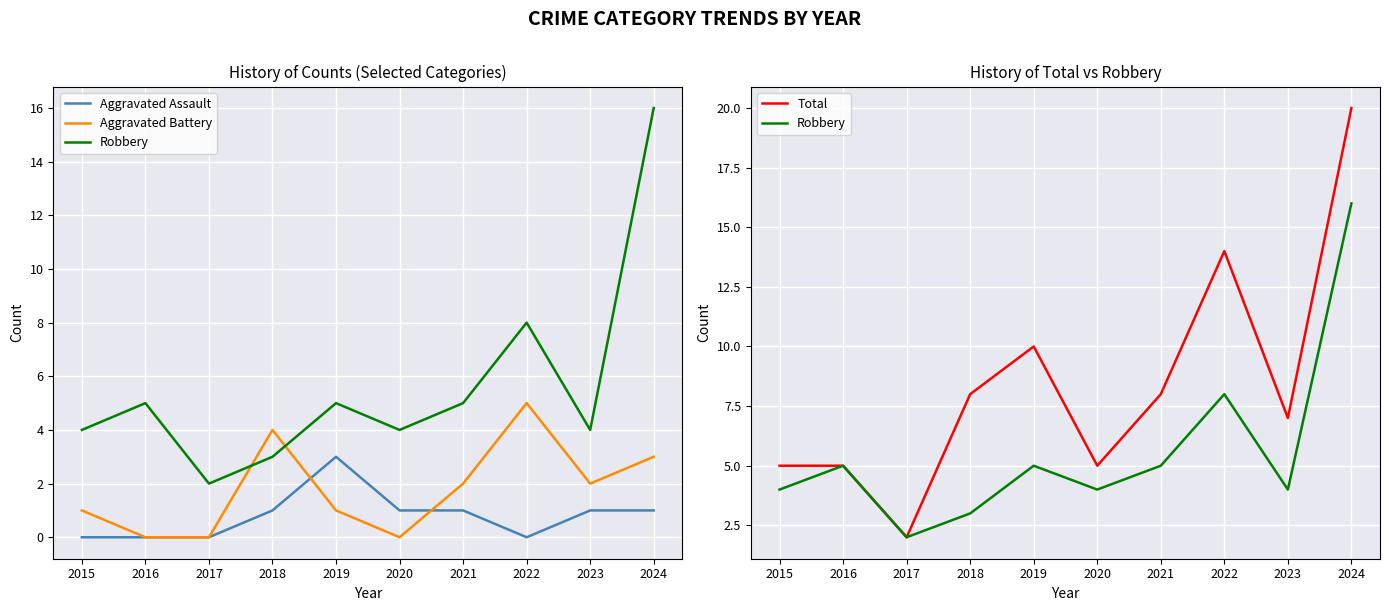

Count the number of categories in the chart.

10